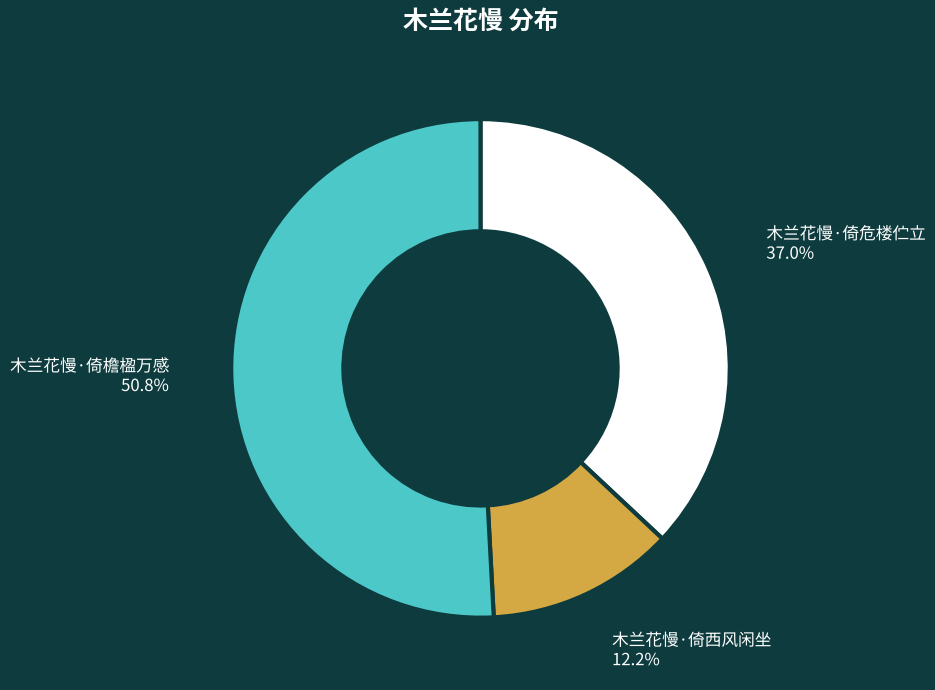

Rank the categories by value from lowest to highest.

木兰花慢·倚西风闲坐, 木兰花慢·倚危楼伫立, 木兰花慢·倚檐楹万感